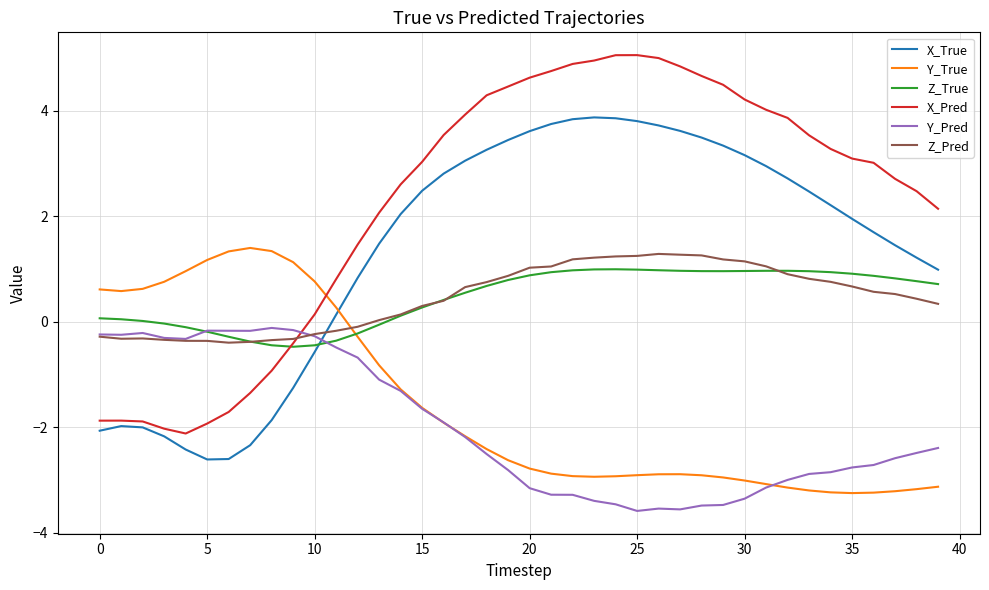

Which series has the widest spread of values?

X_Pred